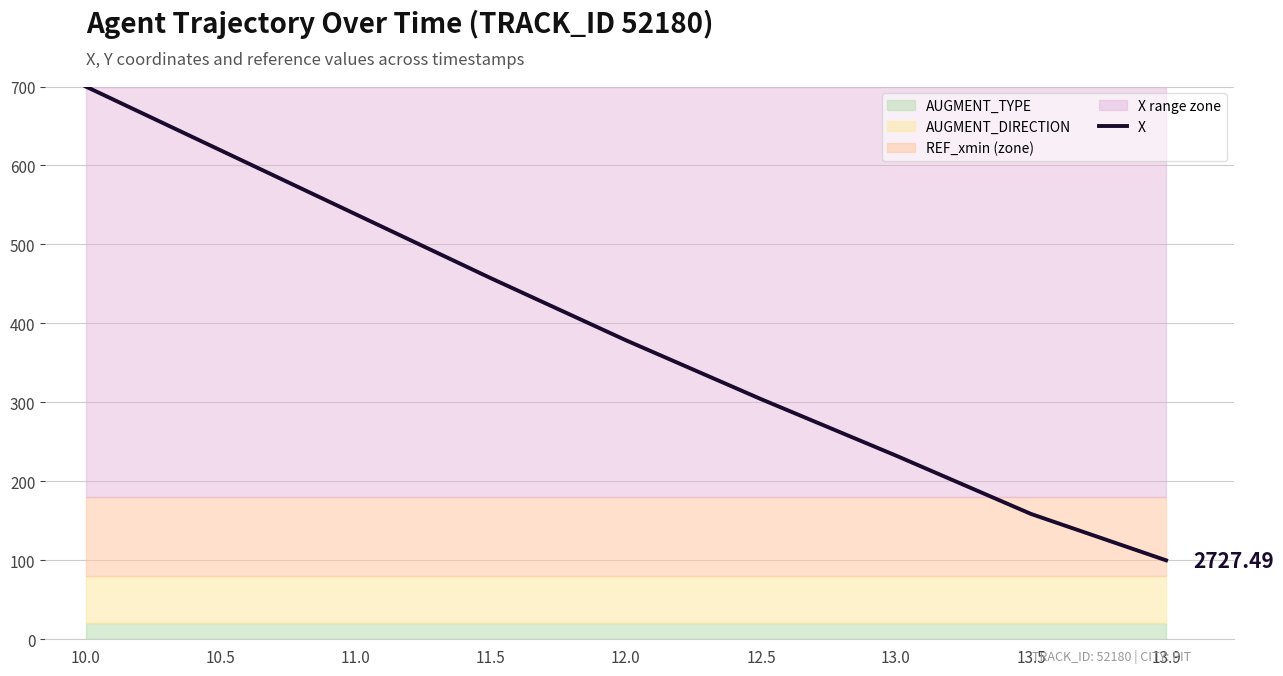

Reading right to left, transcribe all the data shown in this chart.

13.9=100.0	13.5=158.7	13.0=232.6	12.5=304.2	12.0=378.6	11.5=457.2	11.0=538.2	10.5=619.1	10.0=700.0